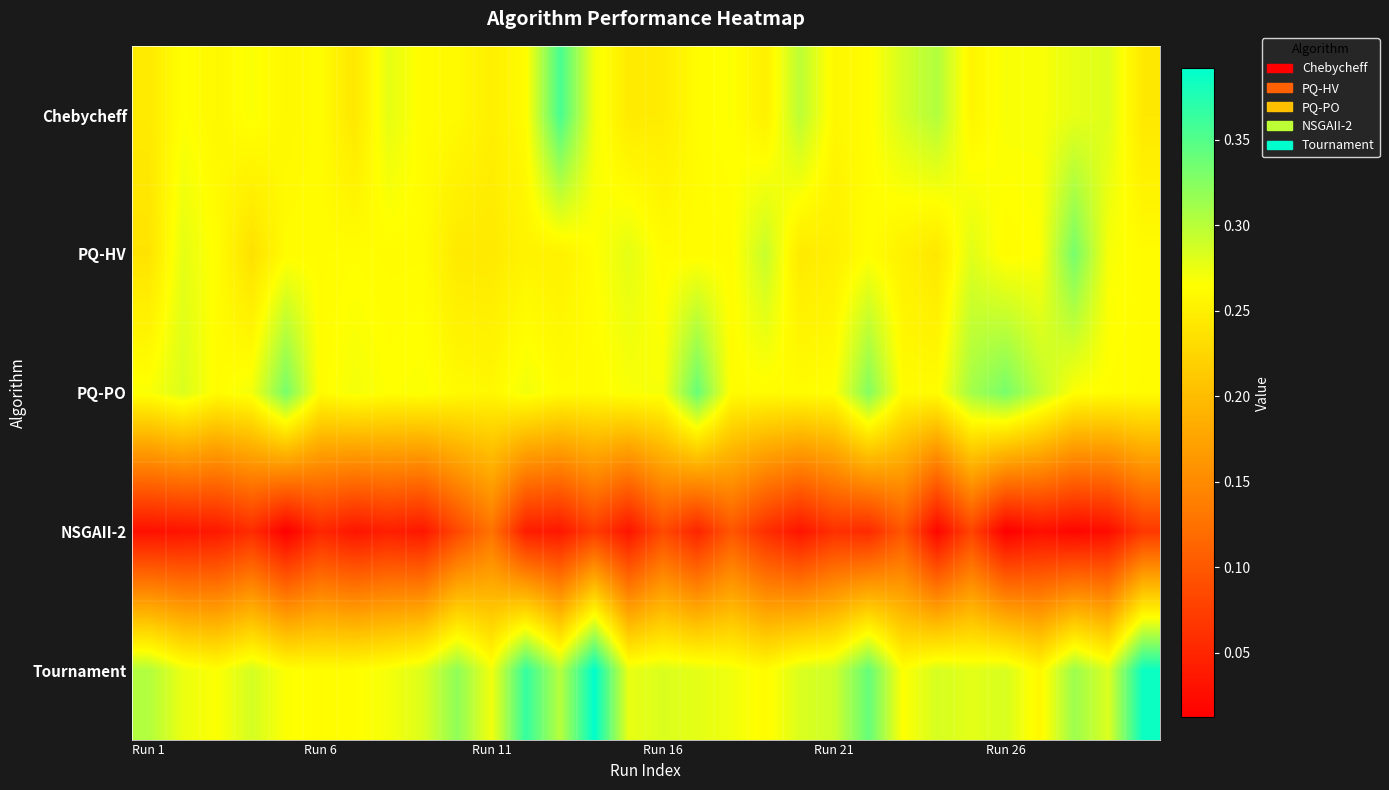

At which category is the sum across all series the highest?

13